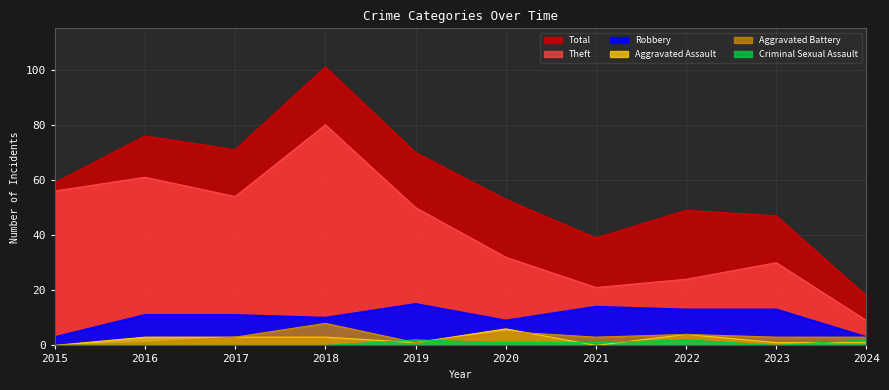

List the series in order of their peak value, lowest first.

Criminal Sexual Assault, Aggravated Assault, Aggravated Battery, Robbery, Theft, Total